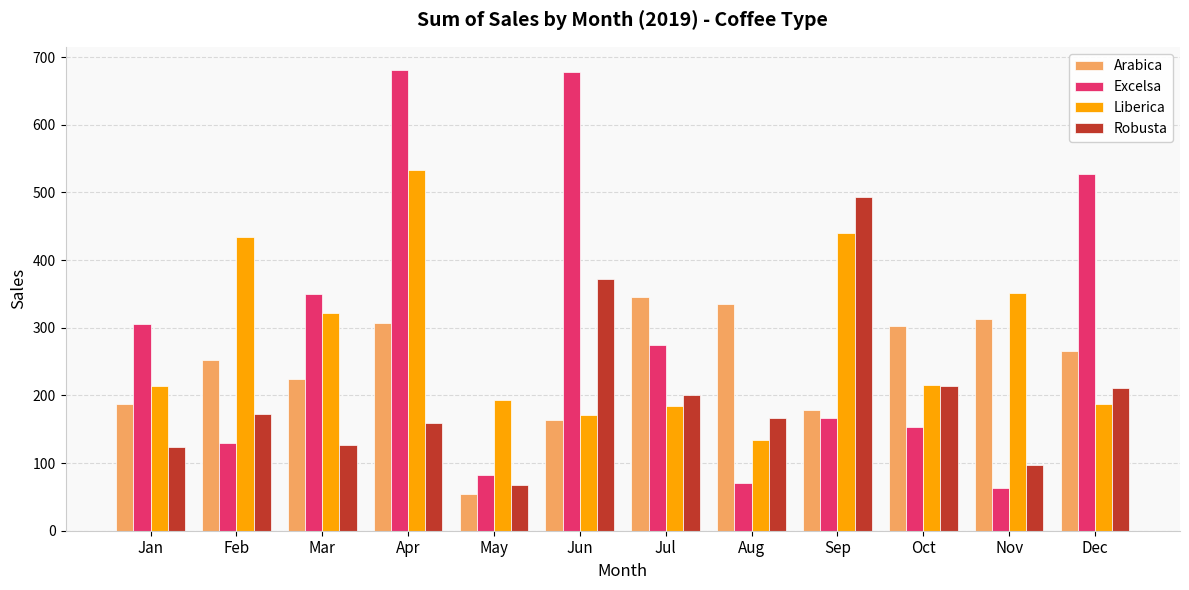

What is the maximum value shown in the chart?

681.1